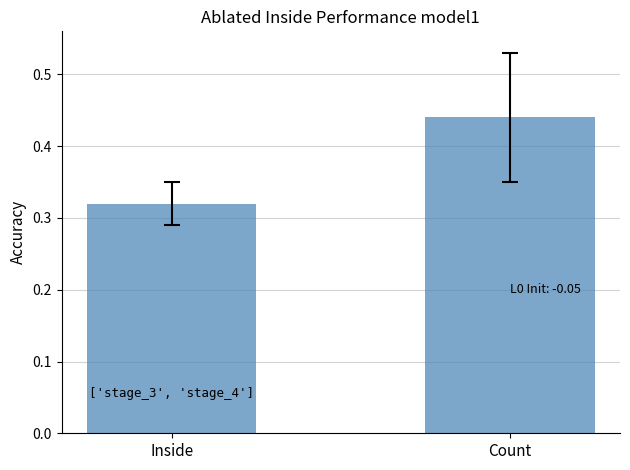

What position from the right is Count?

1